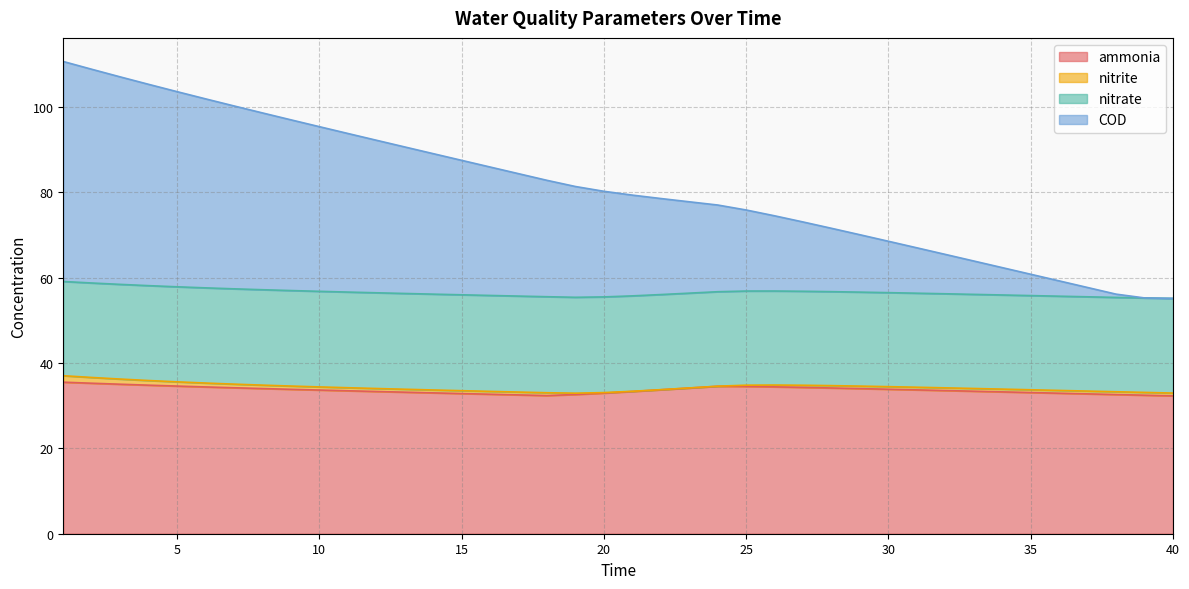

What is the value of the ammonia point at the 23rd from the left?

34.1